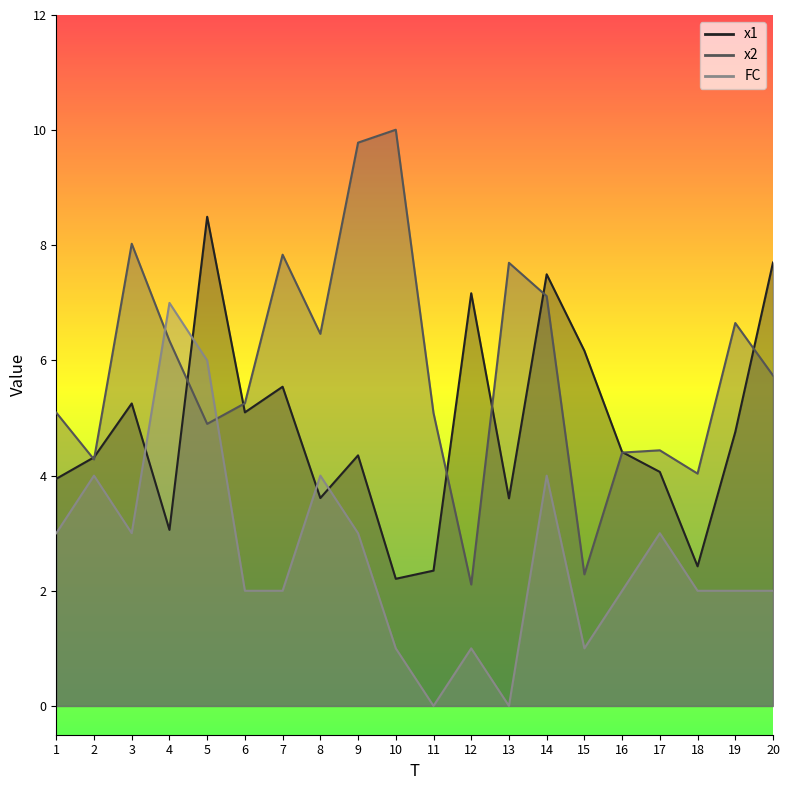

What is the average value of the x1 series?

4.8